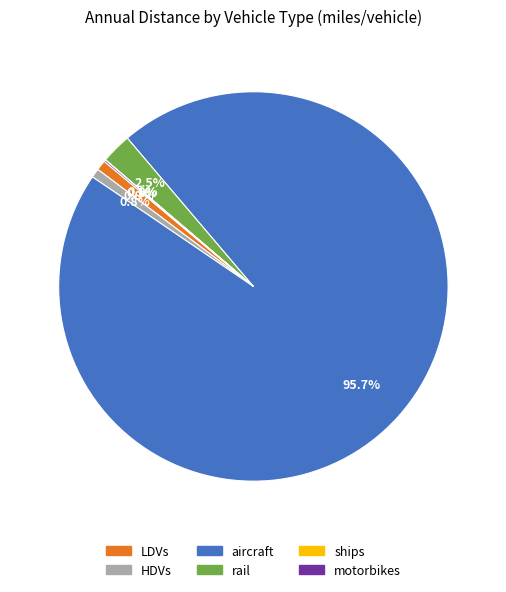

Which slice represents more than half of the pie?

aircraft